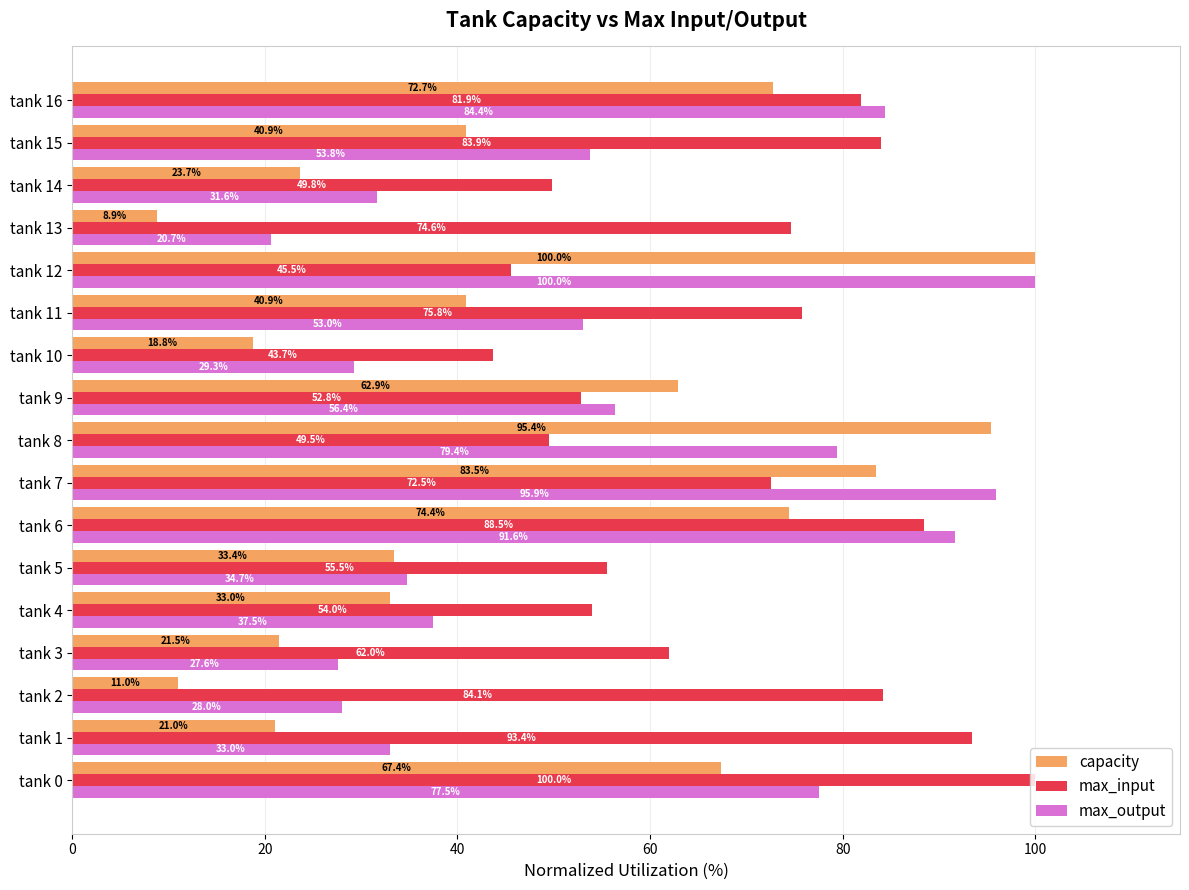

What is the minimum value shown in the chart?

8.9